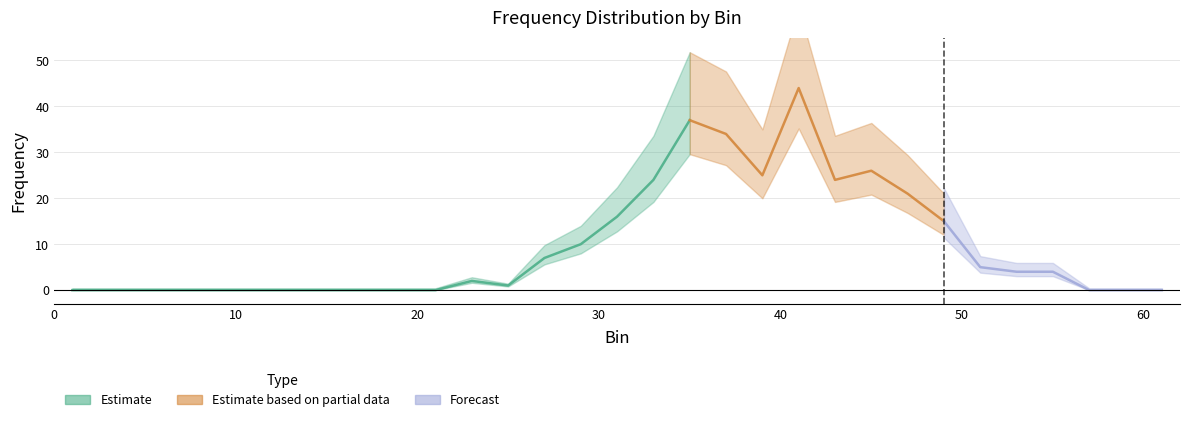

At which category does the data reach its first local peak?

23